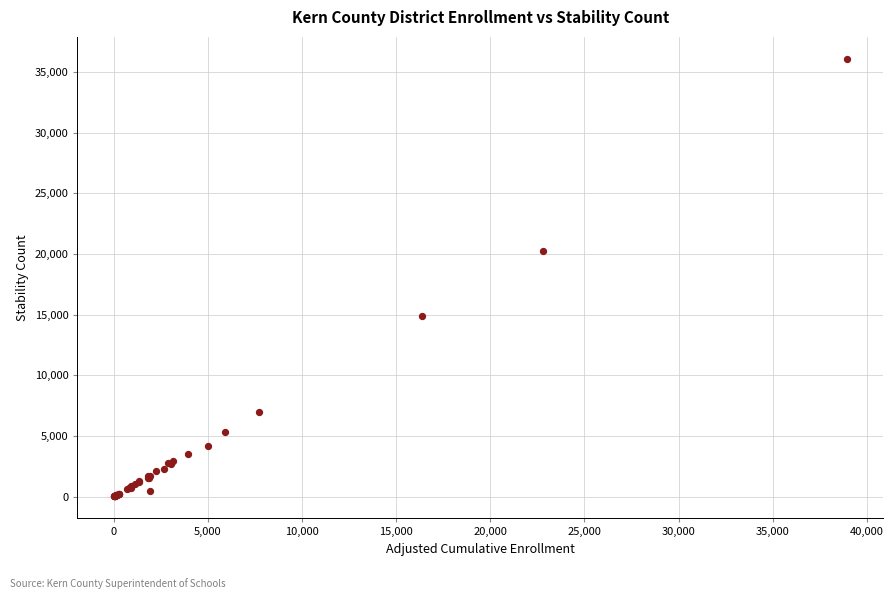

What Y value in the scatter plot is closest to 18044?

20222